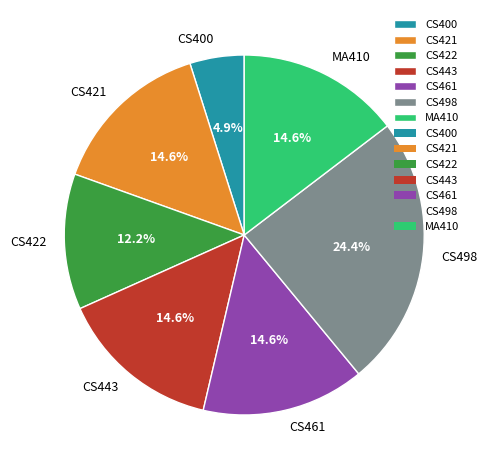

To the nearest percent, what portion does CS400 represent?

5%